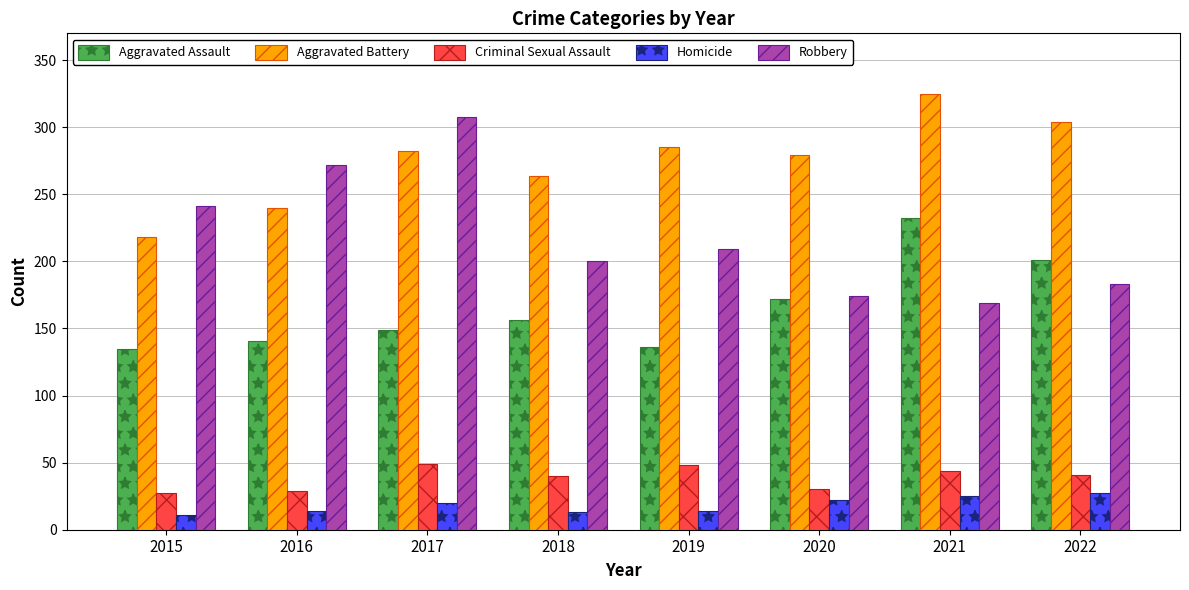

Rank the categories by Aggravated Battery value from highest to lowest.

2021, 2022, 2019, 2017, 2020, 2018, 2016, 2015